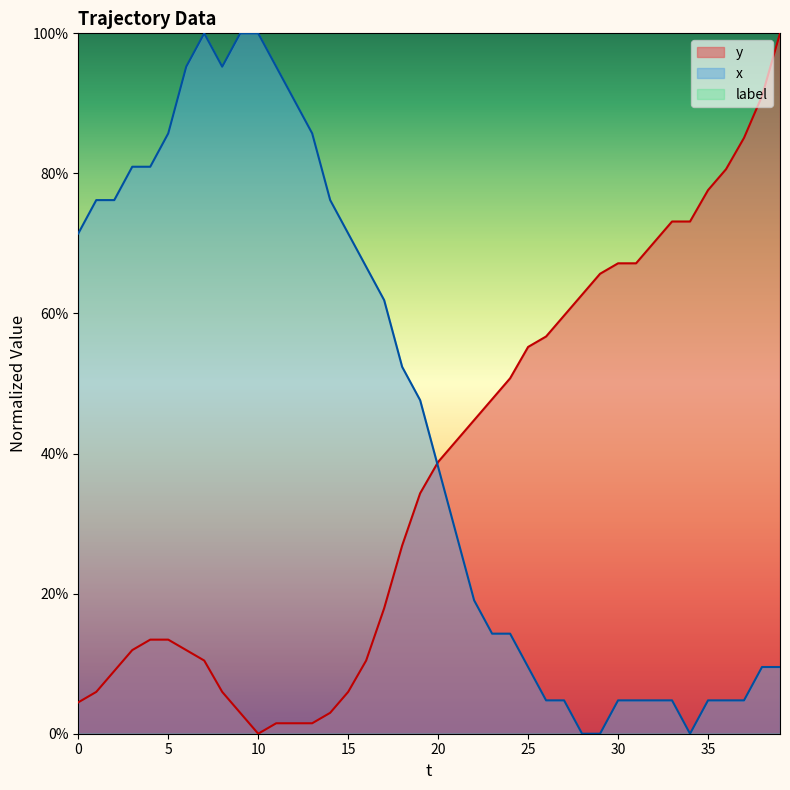

True or false: x has a value of 0.0 at 26.

True